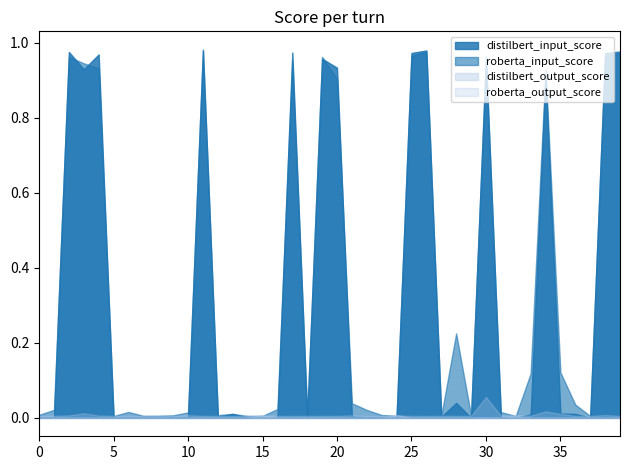

How many data points does each series have?

40